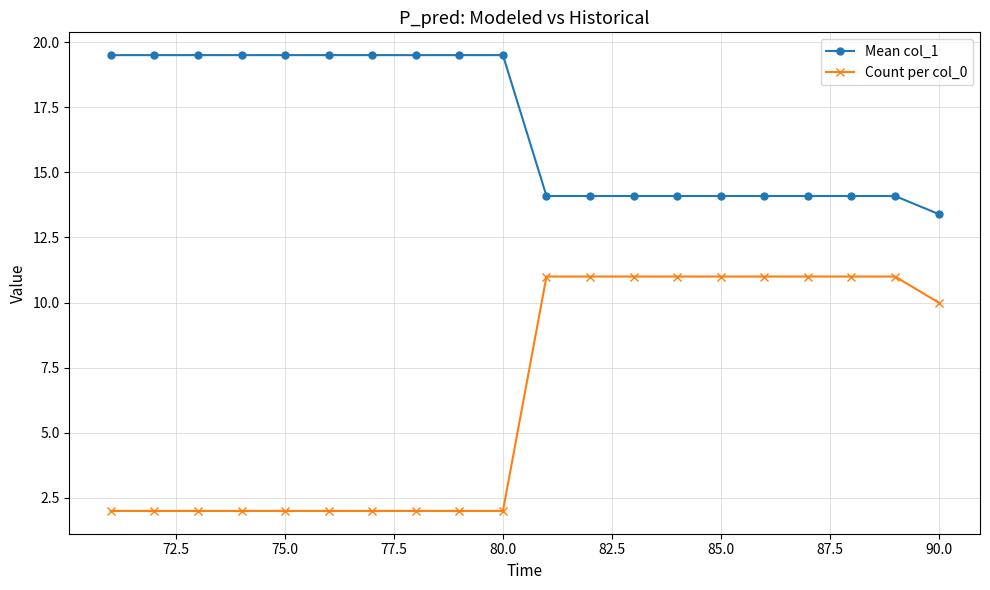

What is the value of the Mean col_1 point at the 12th from the left?

14.1